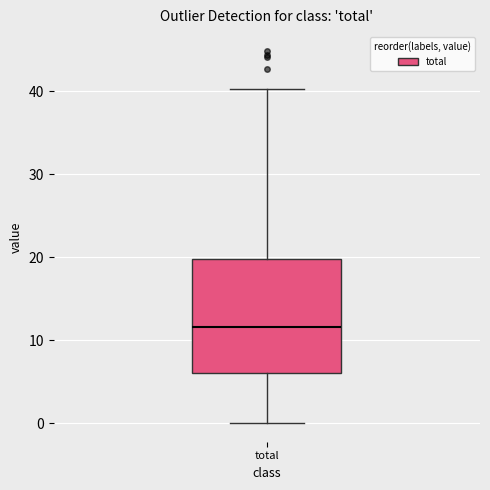

Where is the lower edge of the box for total on the y-axis? The values are not printed on the chart, so give them approximately, as read against the axis.

6